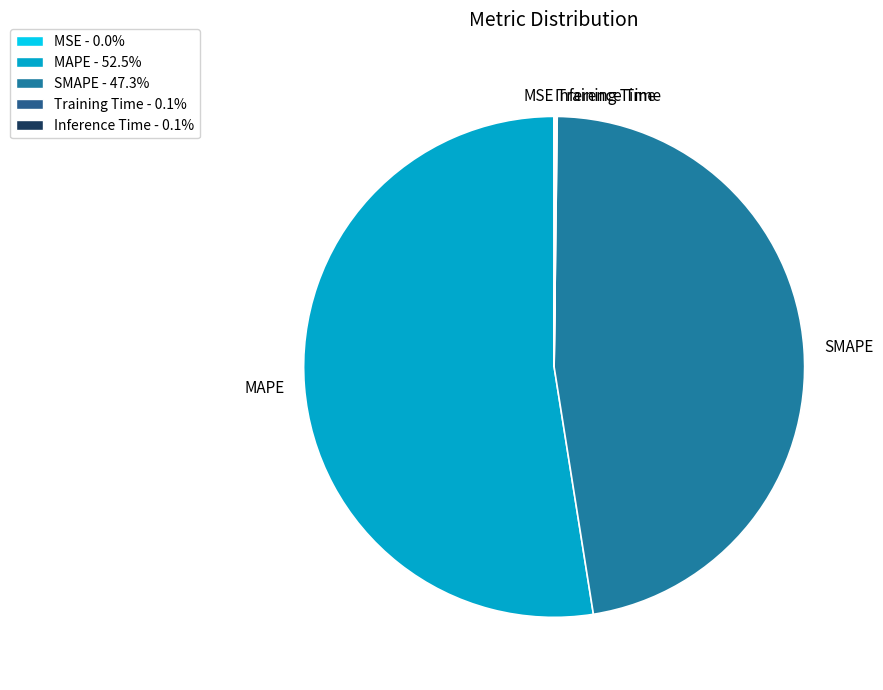

Which slice is the largest?

MAPE